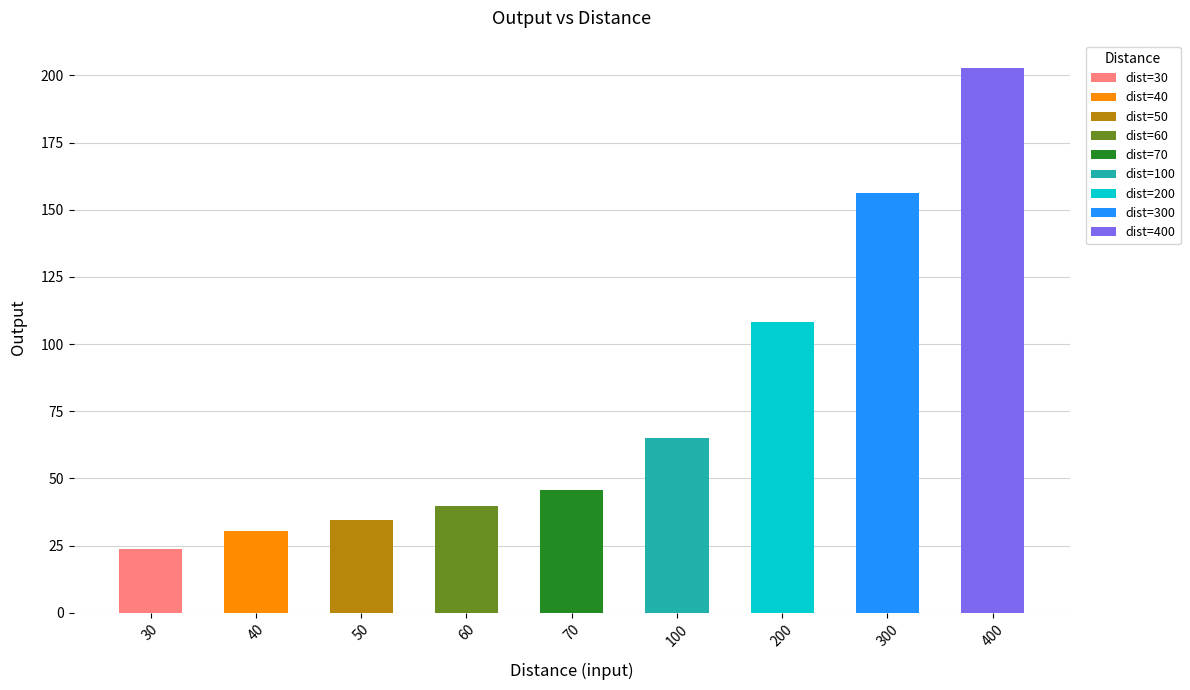

Rank the categories by value from lowest to highest.

30, 40, 50, 60, 70, 100, 200, 300, 400